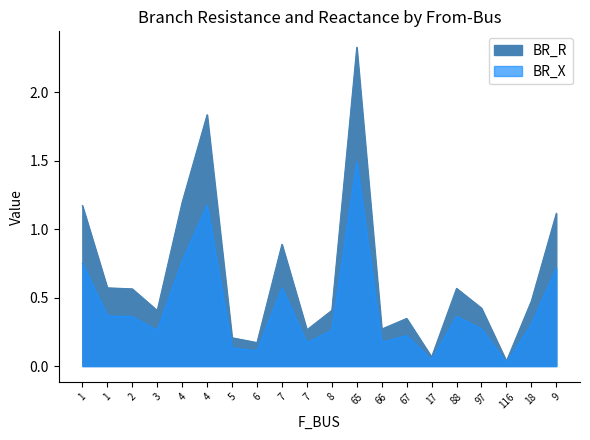

What is the label of the 2nd point from the left?

1